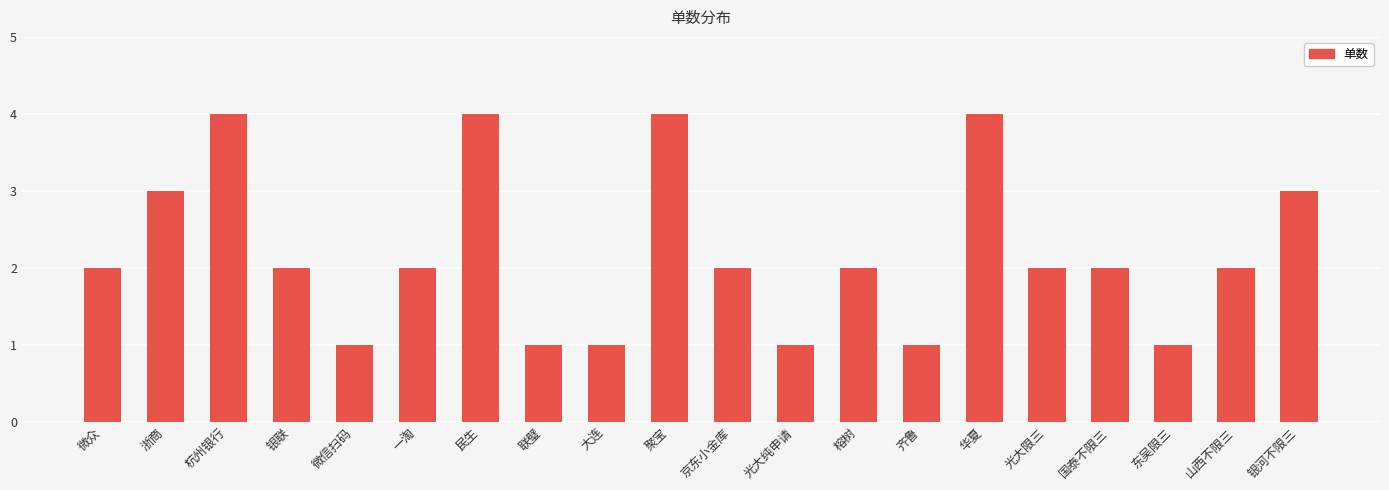

The value at 微信扫码 is 1. True or false?

True